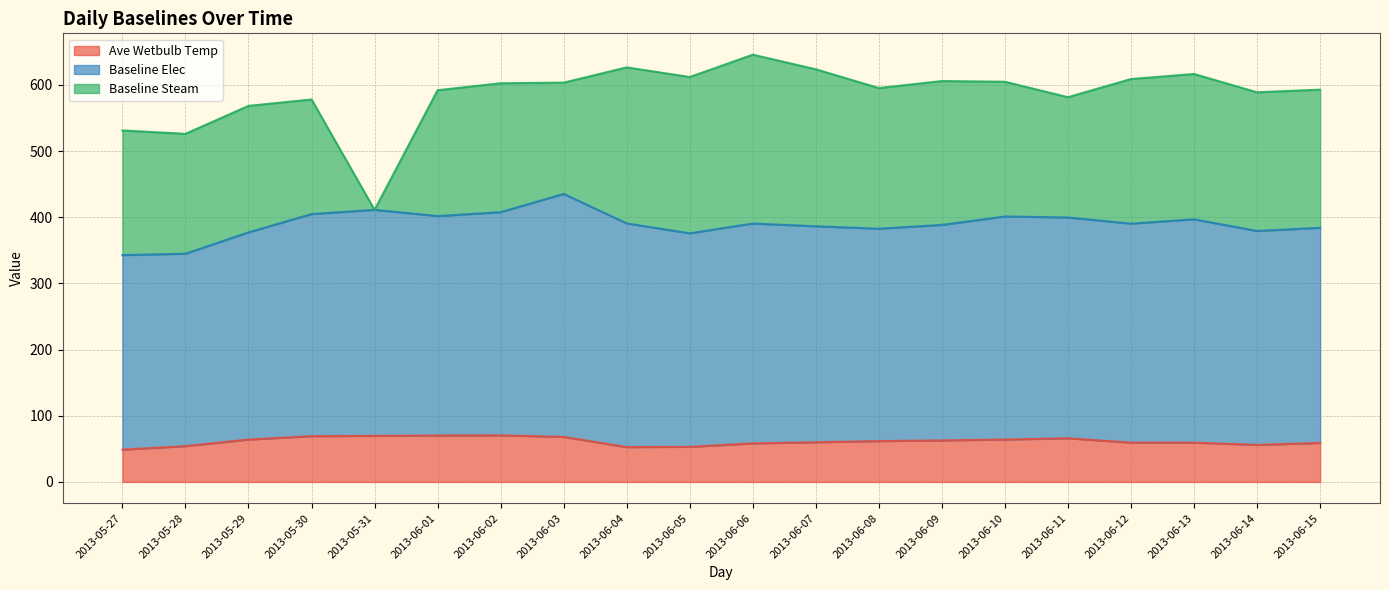

What is the sum of all Baseline Steam values?

3923.6